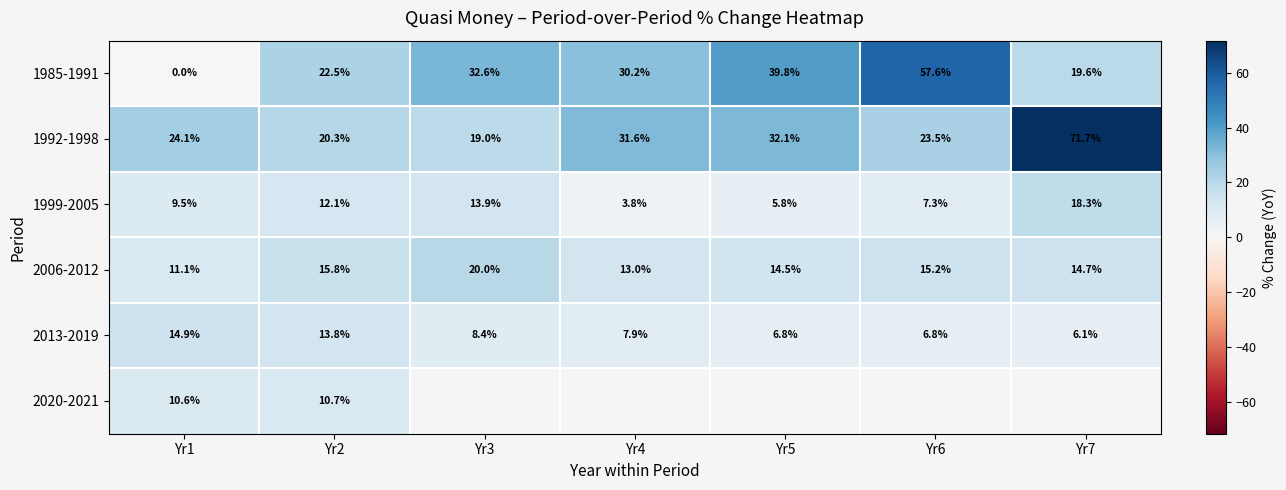

Is the value of 1992-1998 at Yr4 greater than the value of 1999-2005 at Yr4?

Yes